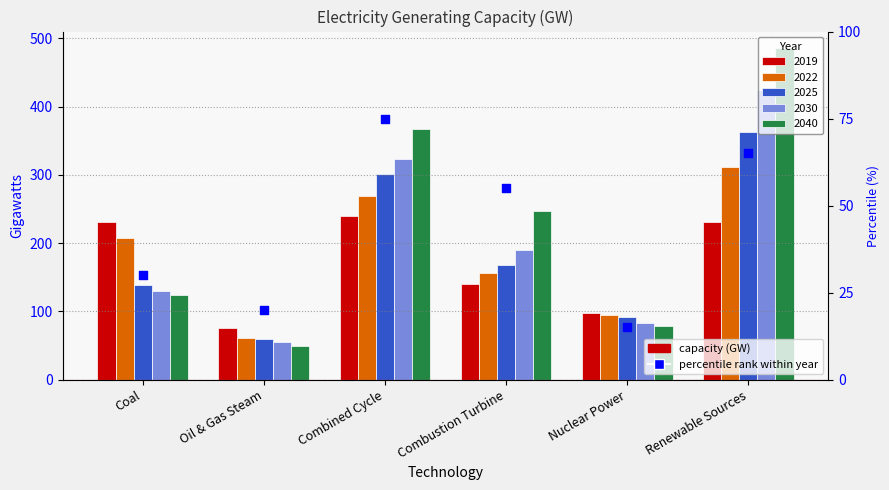

Which has a higher value, Combustion Turbine or Renewable Sources?

Renewable Sources